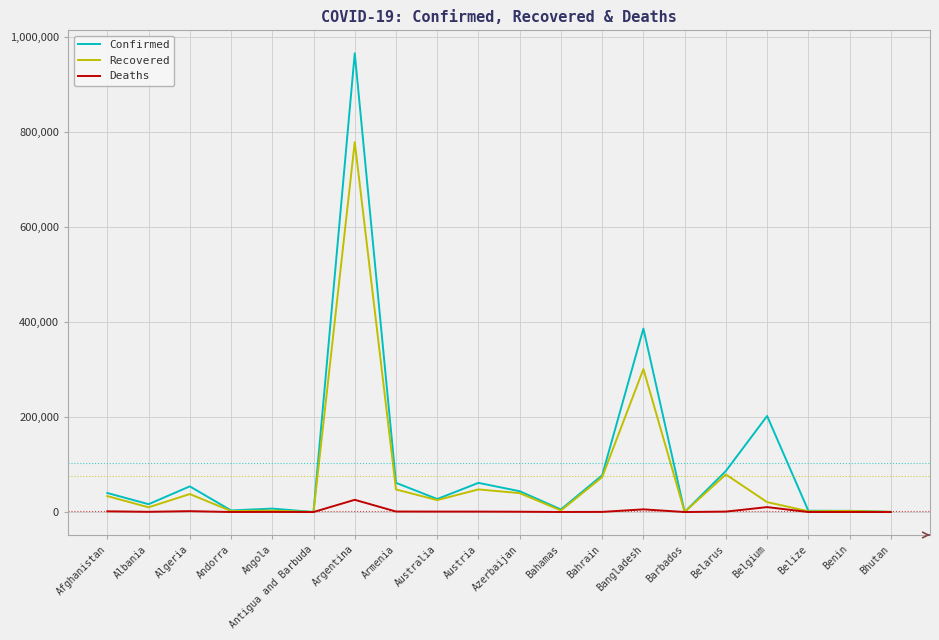

What is the total value across all series at Azerbaijan?

84210